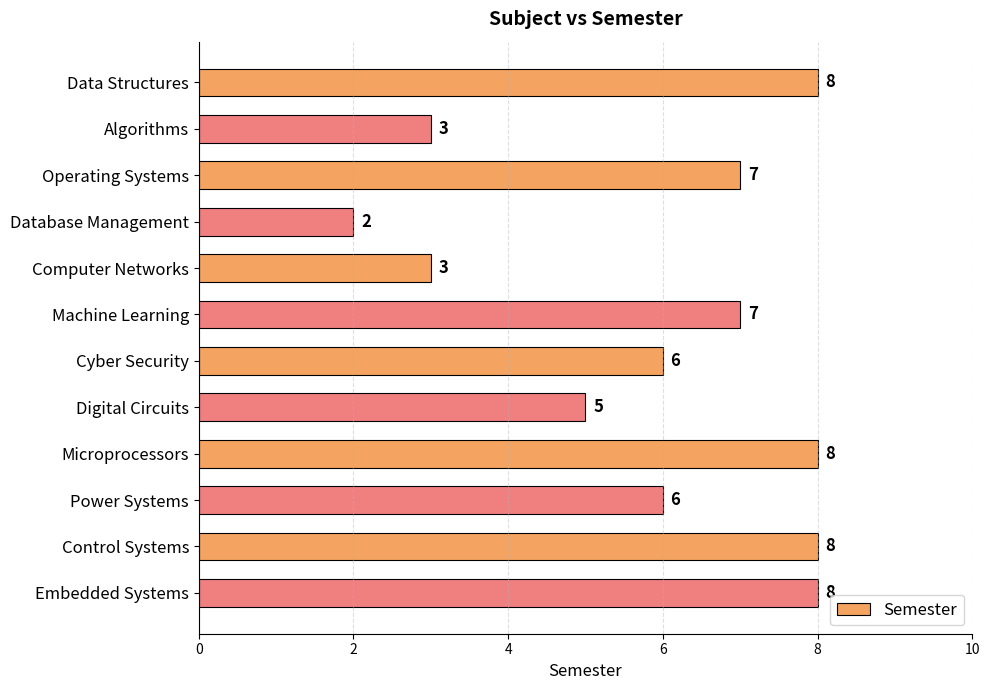

What is the sum of all values?

71